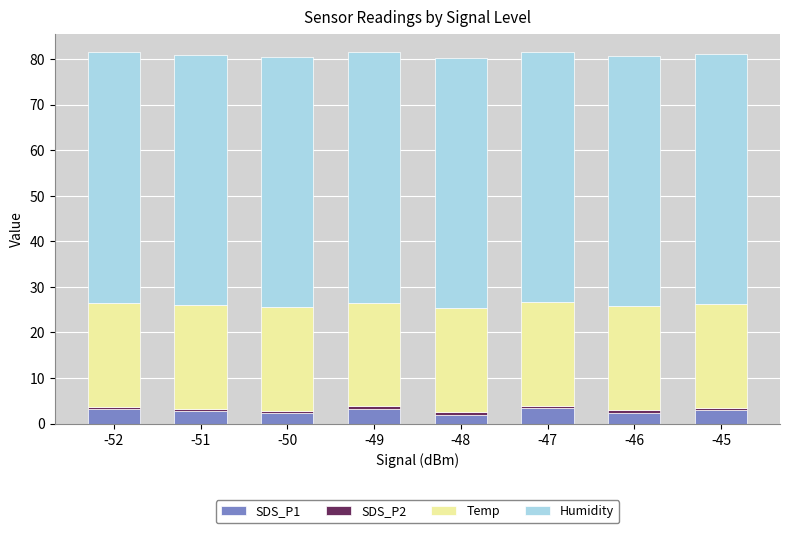

The value of SDS_P1 at -50 is 2.3. True or false?

True